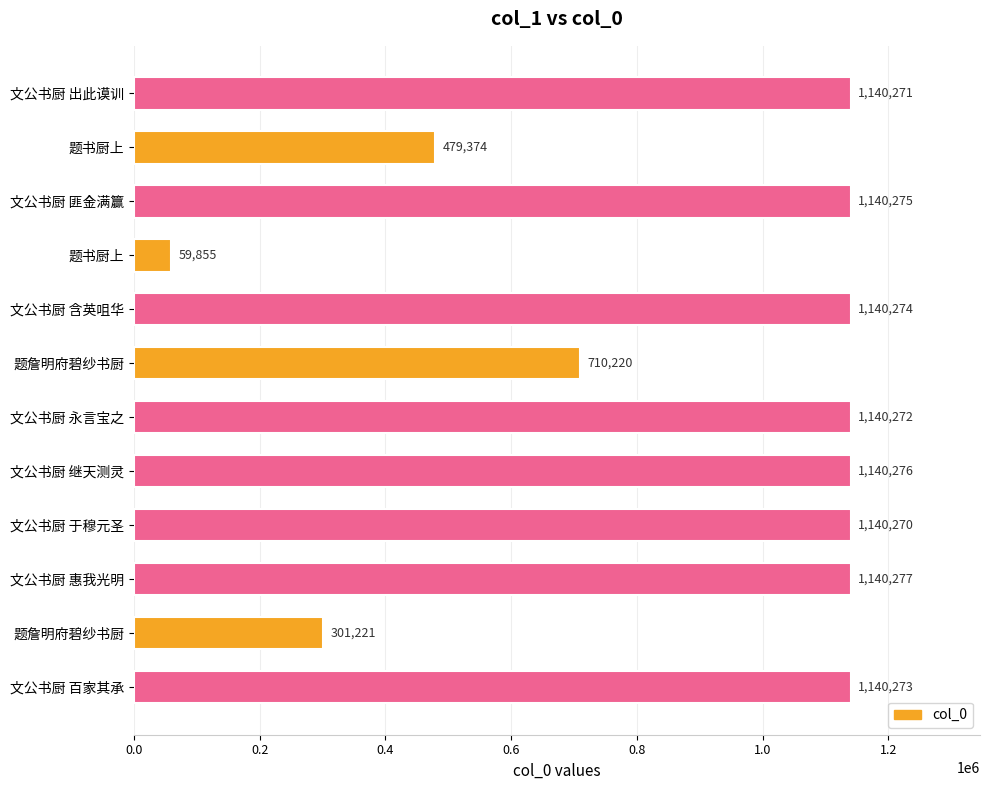

How many data points does each series have?

12